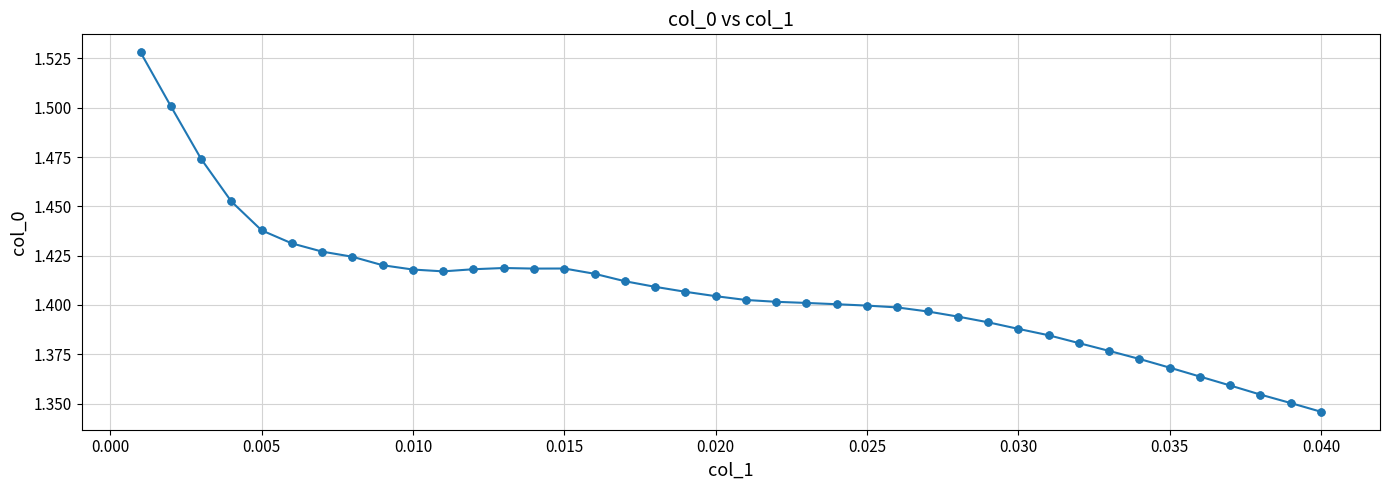

True or false: there are more than 1 points higher than both neighbors.

True